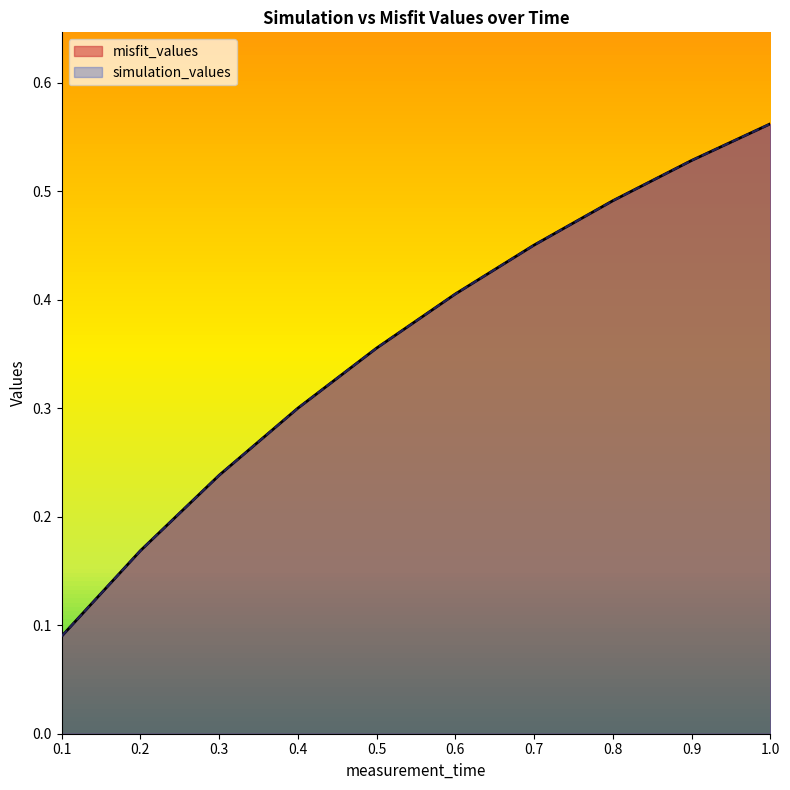

How many lines are shown in the chart?

2